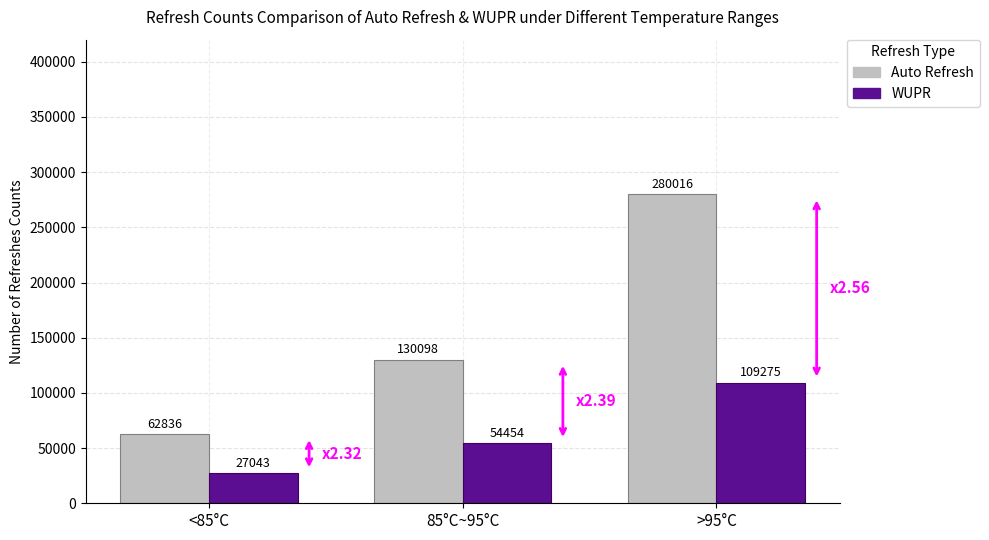

Between 85°C~95°C and >95°C, which series saw the biggest shift?

Auto Refresh